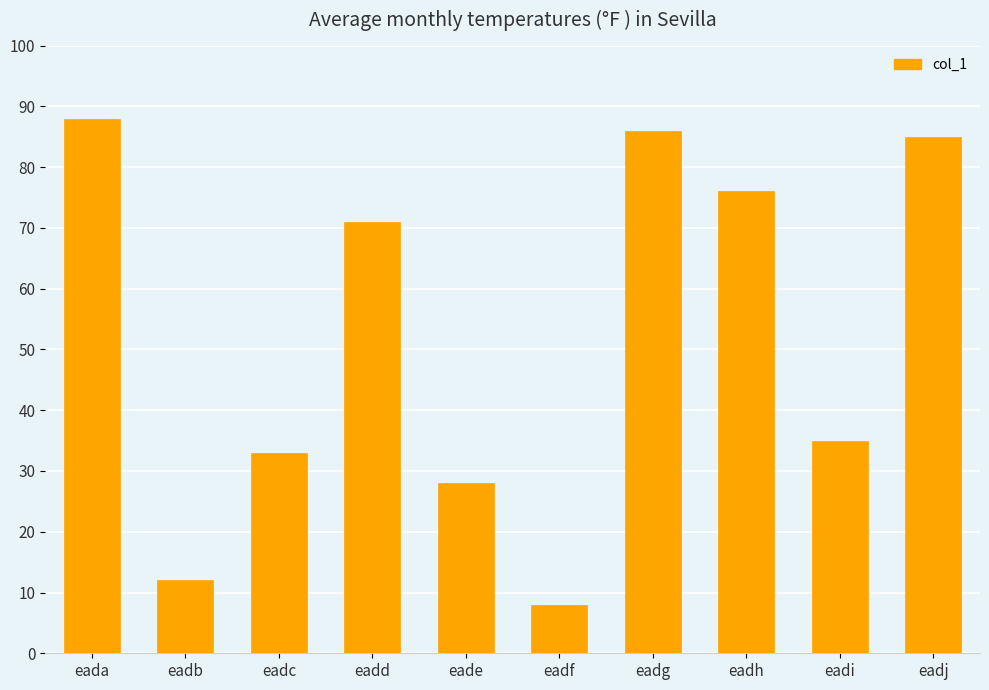

What value does the data have at eadg?

86